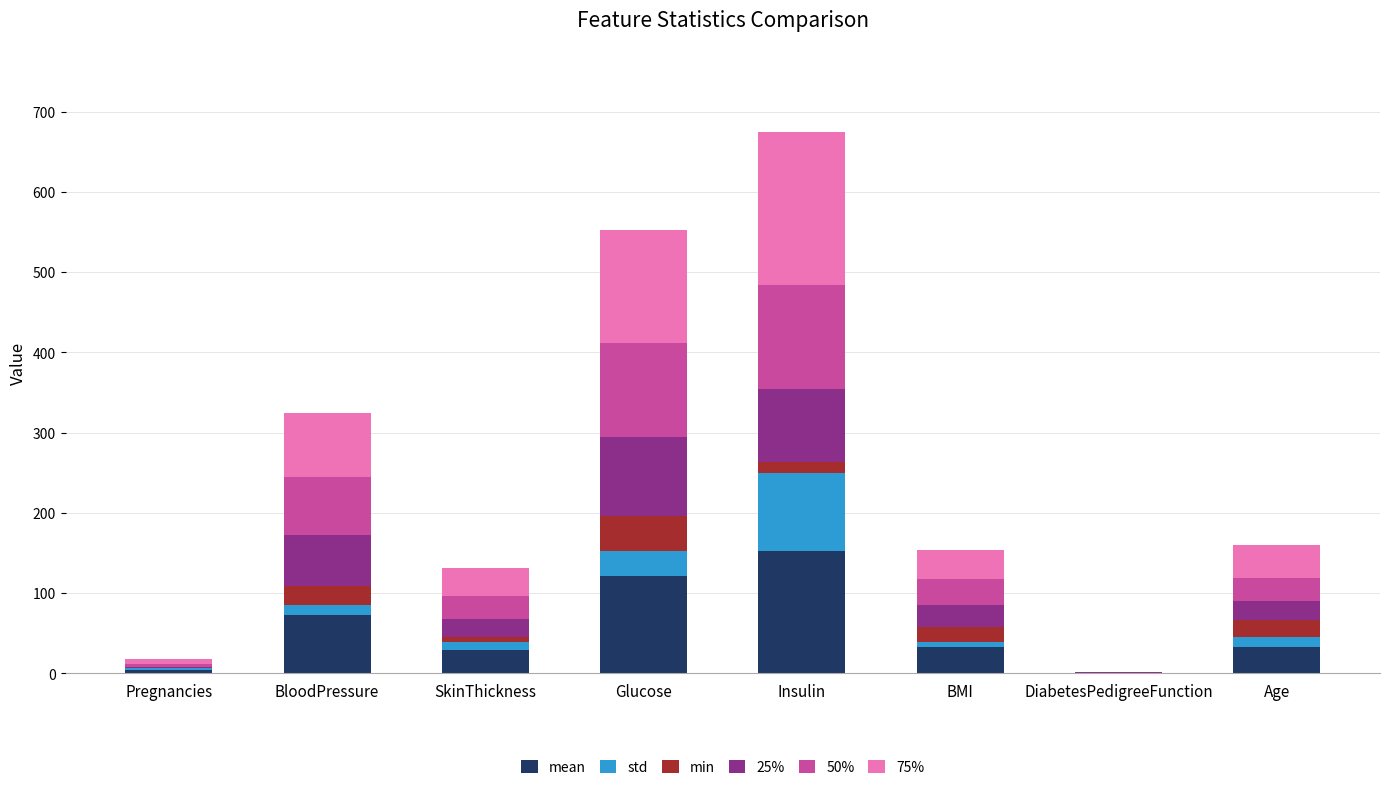

At which category is the sum across all series the highest?

Insulin